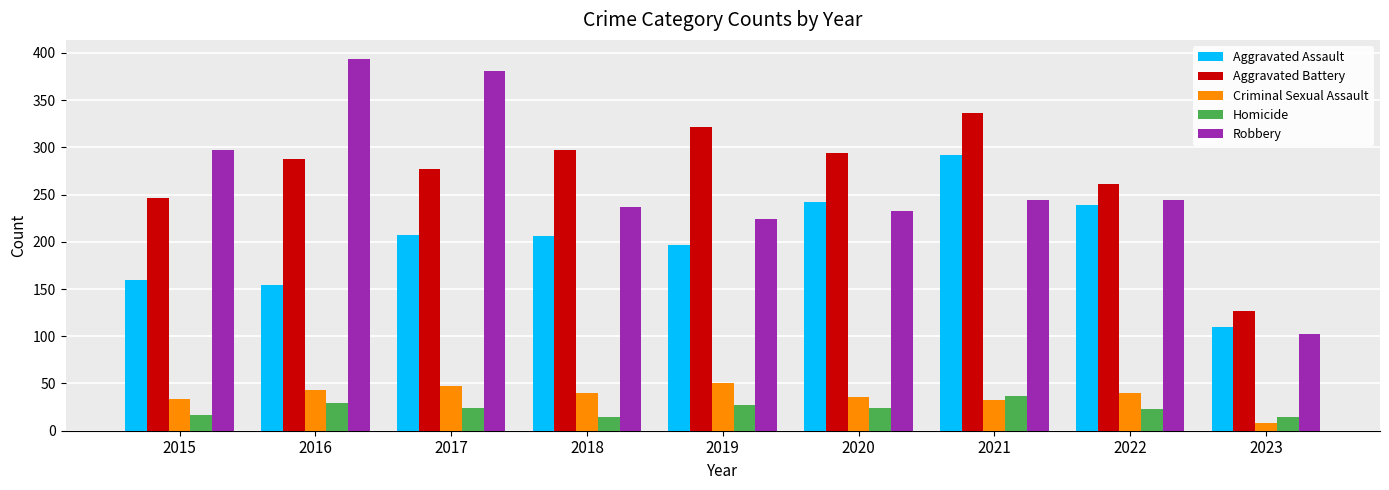

Which category has the lowest value in the Aggravated Assault series?

2023